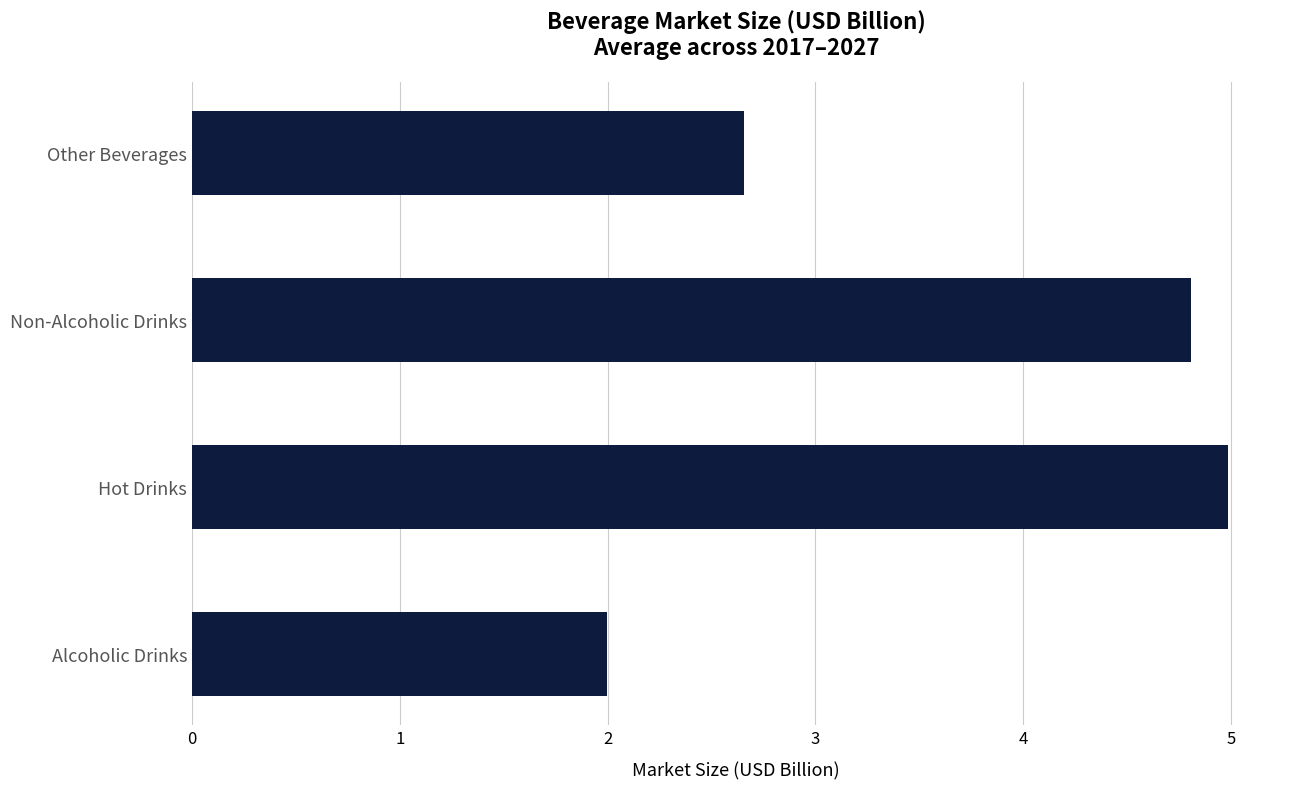

What is the difference between the second highest and minimum values?

2.8